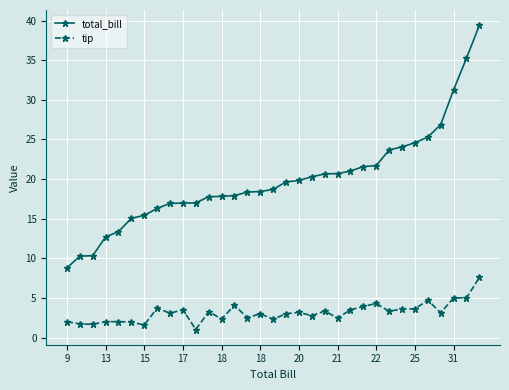

What is the value of the total_bill point at the 3rd from the left?

10.3